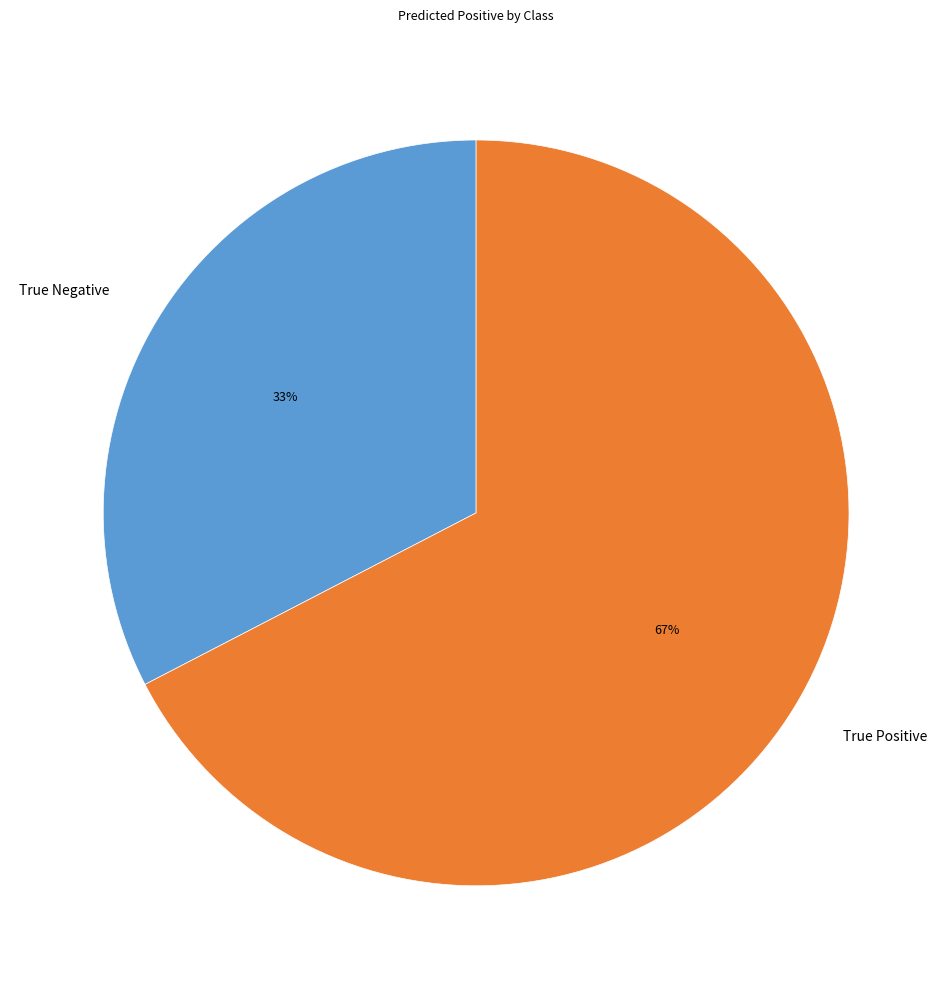

To the nearest percent, what is the average slice percentage?

50%